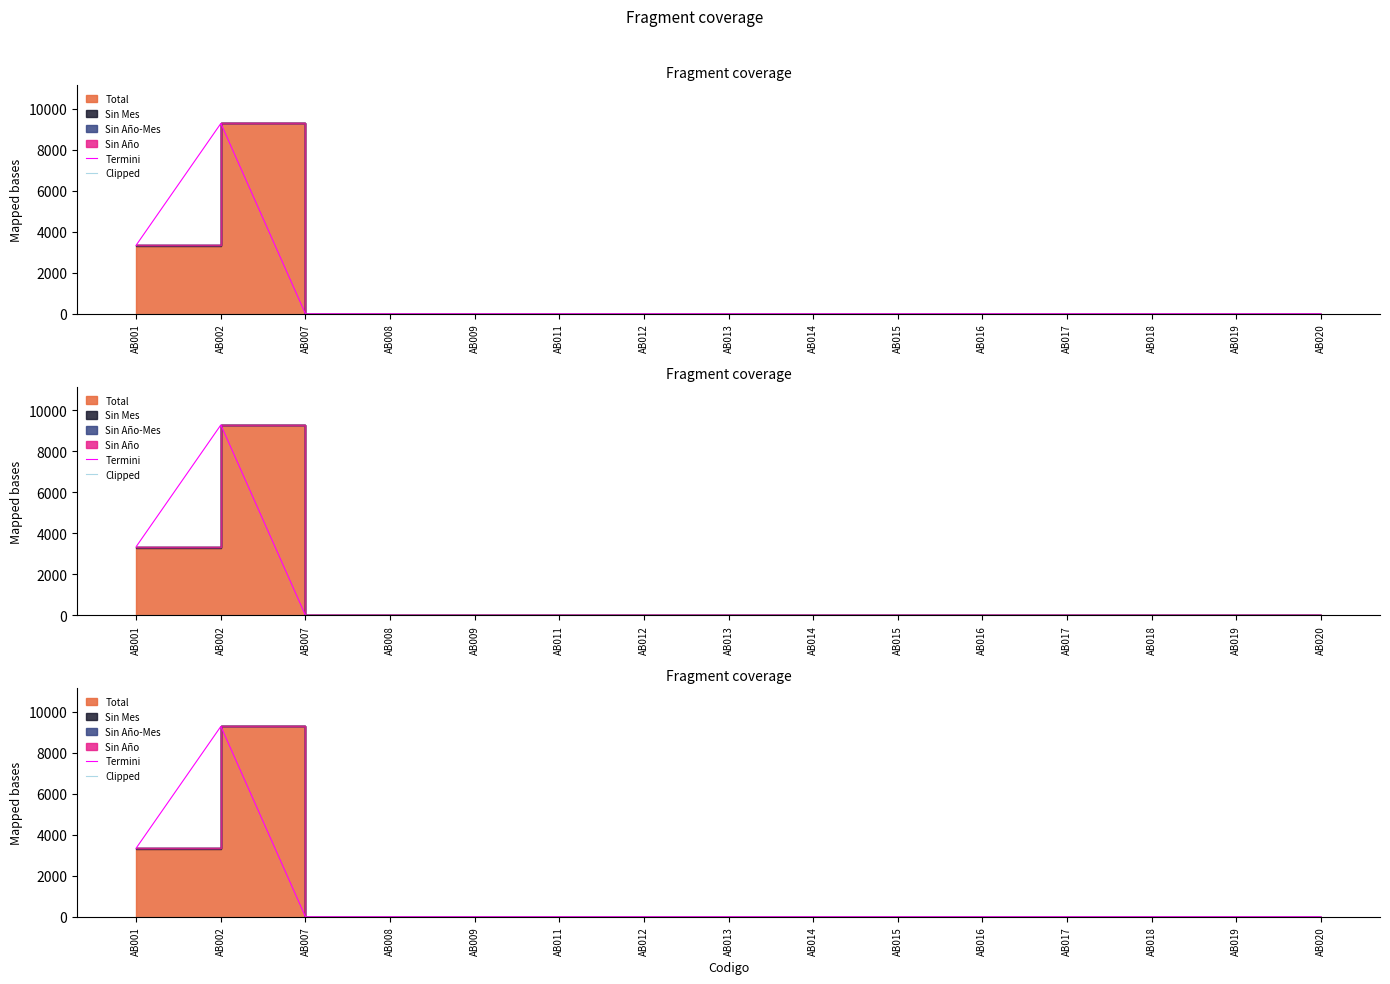

What is the sum of all Termini values?

12642